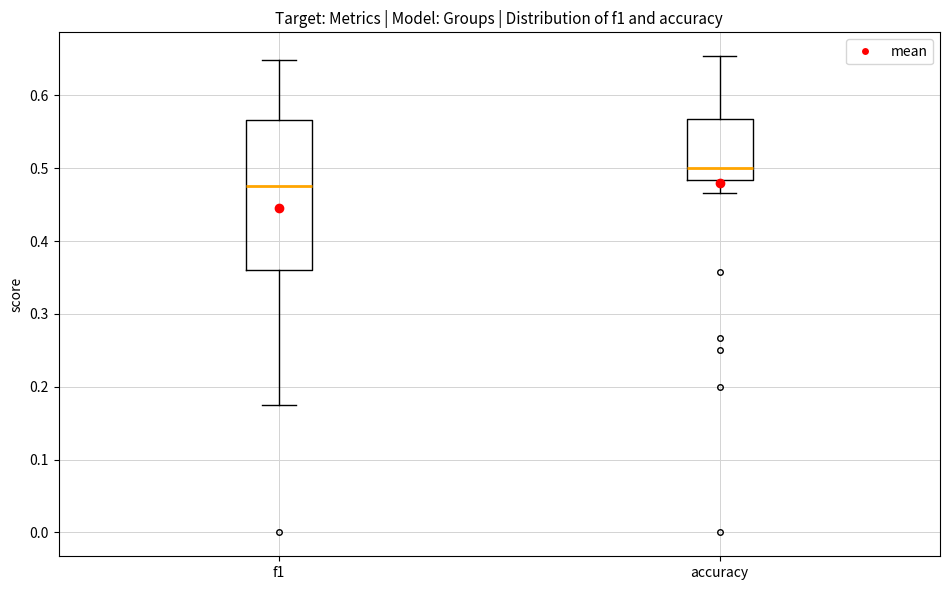

Reading left to right, transcribe this box plot: for each box, give where its median line is, the range the box spans, and where its two whiskers end, as read against the y-axis. The values are not printed on the chart, so give them approximately, as read against the axis.

f1: median 0.48, box 0.36 to 0.57, whiskers 0.18 to 0.65
accuracy: median 0.50, box 0.48 to 0.57, whiskers 0.47 to 0.65